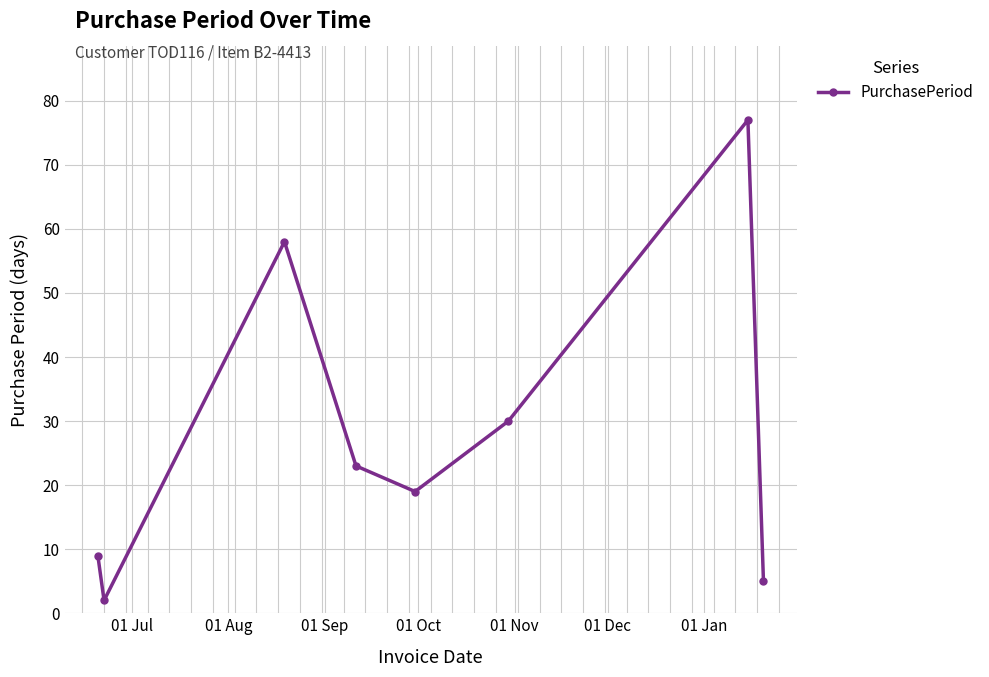

What is the sum of all values?

223